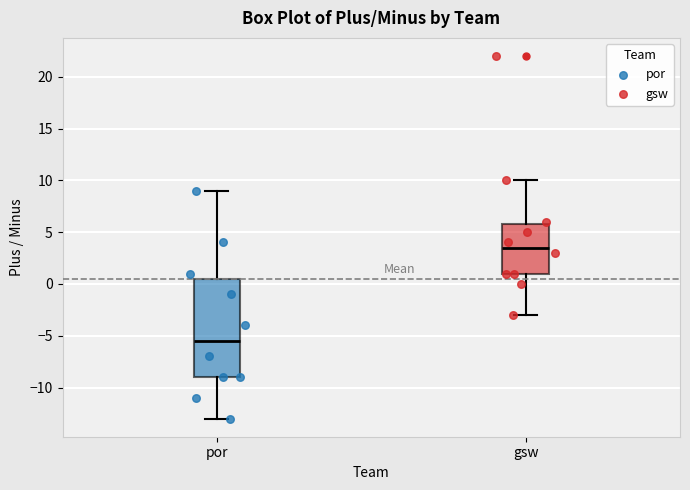

Reading left to right, transcribe this box plot: for each box, give where its median line is, the range the box spans, and where its two whiskers end, as read against the y-axis. The values are not printed on the chart, so give them approximately, as read against the axis.

por: median -5.5, box -9.0 to 0.5, whiskers -13.0 to 9.0
gsw: median 3.5, box 1.0 to 6.0, whiskers -3.0 to 10.0